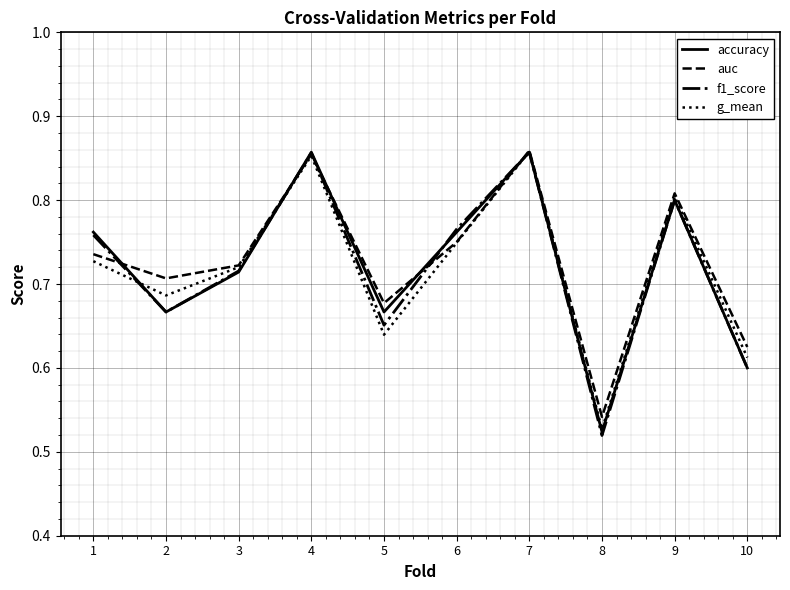

Between 3 and 4, which series saw the biggest shift?

accuracy